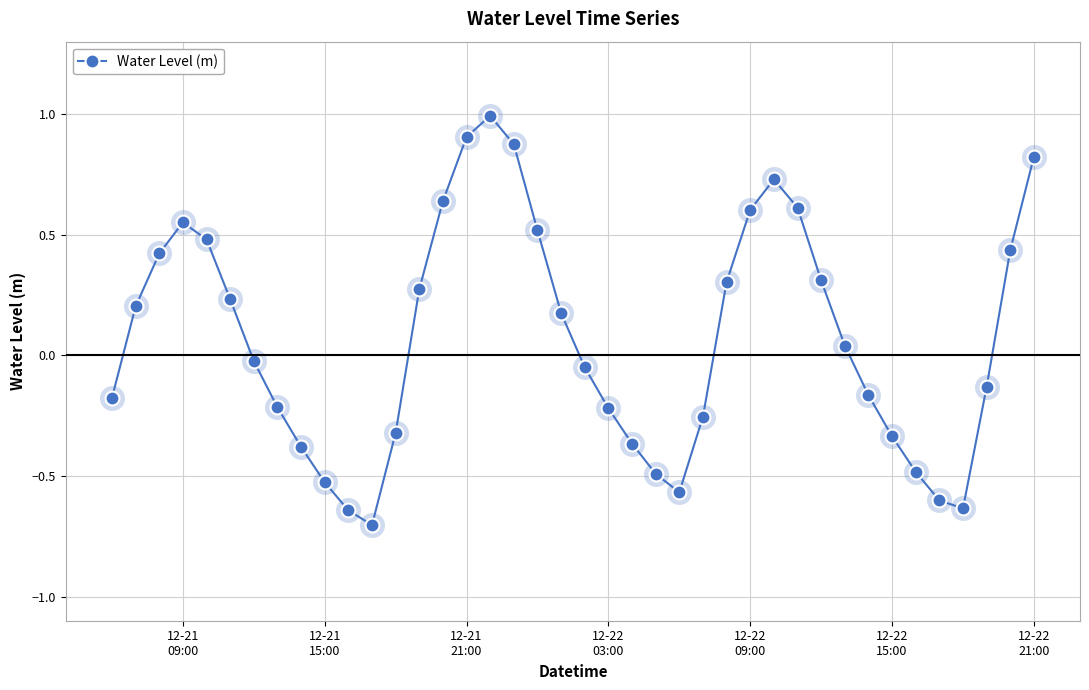

True or false: there are more than 1 points higher than both neighbors.

True